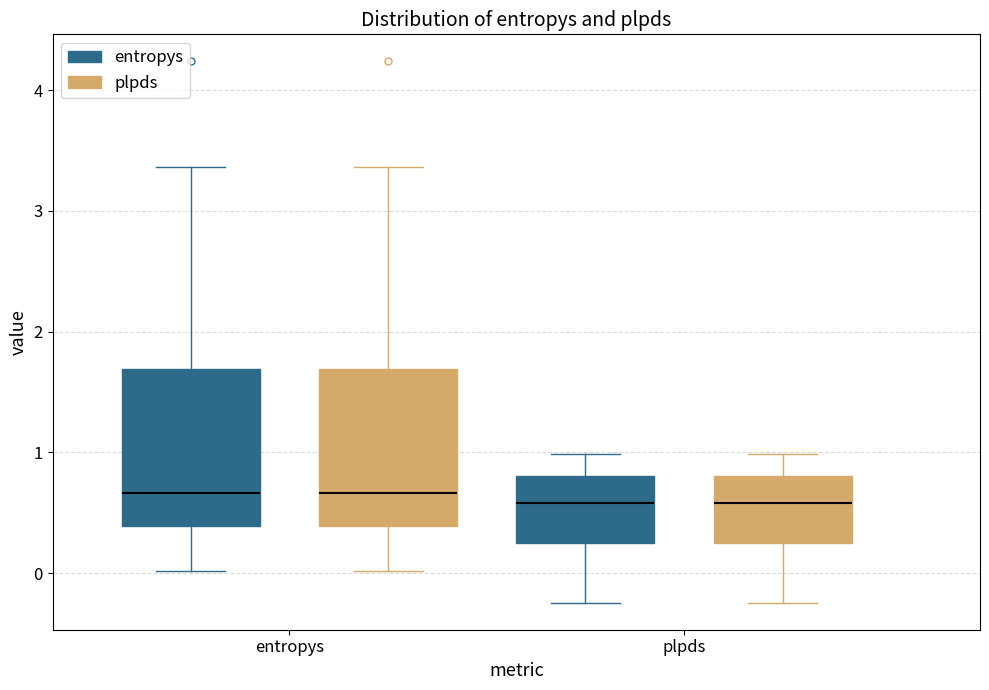

Reading left to right, transcribe this box plot: for each box, give where its median line is, the range the box spans, and where its two whiskers end, as read against the y-axis. The values are not printed on the chart, so give them approximately, as read against the axis.

entropys (entropys): median 0.7, box 0.4 to 1.7, whiskers 0.0 to 3.4
entropys (plpds): median 0.7, box 0.4 to 1.7, whiskers 0.0 to 3.4
plpds (entropys): median 0.6, box 0.2 to 0.8, whiskers -0.2 to 1.0
plpds (plpds): median 0.6, box 0.2 to 0.8, whiskers -0.2 to 1.0